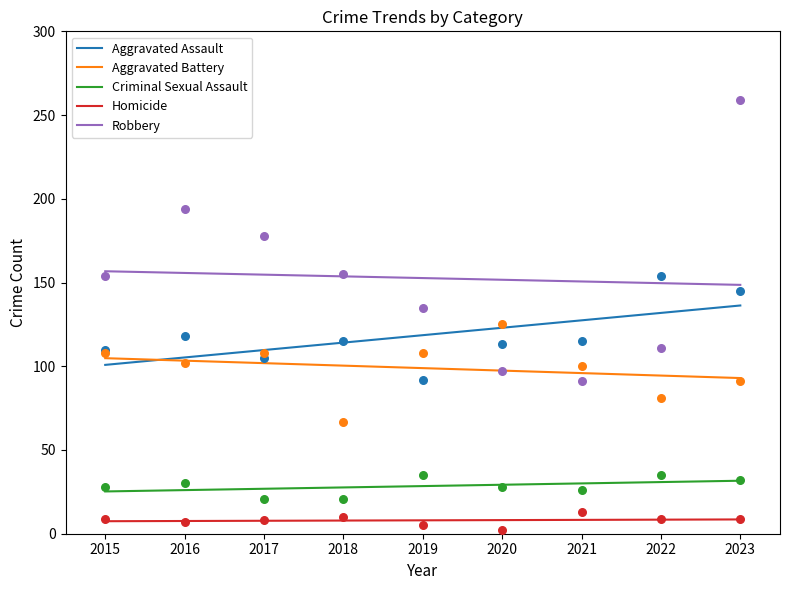

Which series reaches the maximum Y coordinate?

Robbery